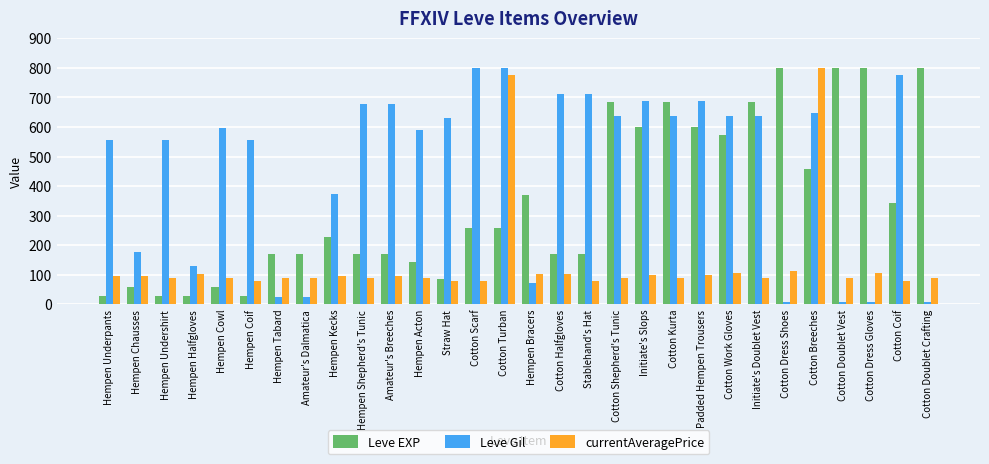

At which category is the sum across all series the highest?

Cotton Breeches